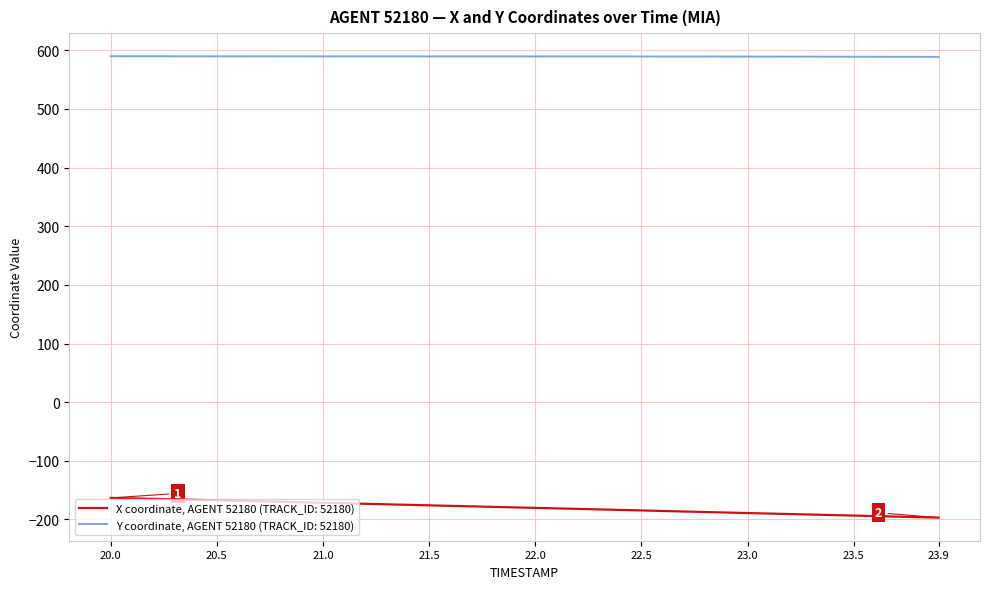

At how many categories does at least one series exceed 567?

40